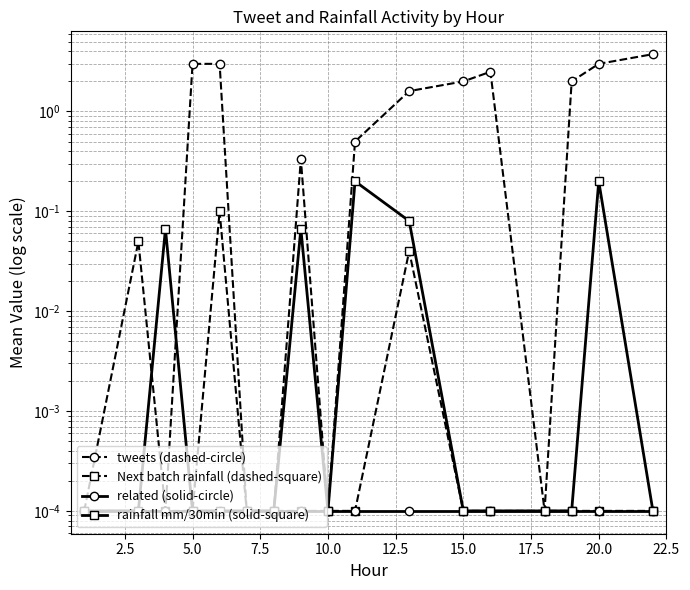

Does the chart display data point markers on the line(s)?

Yes